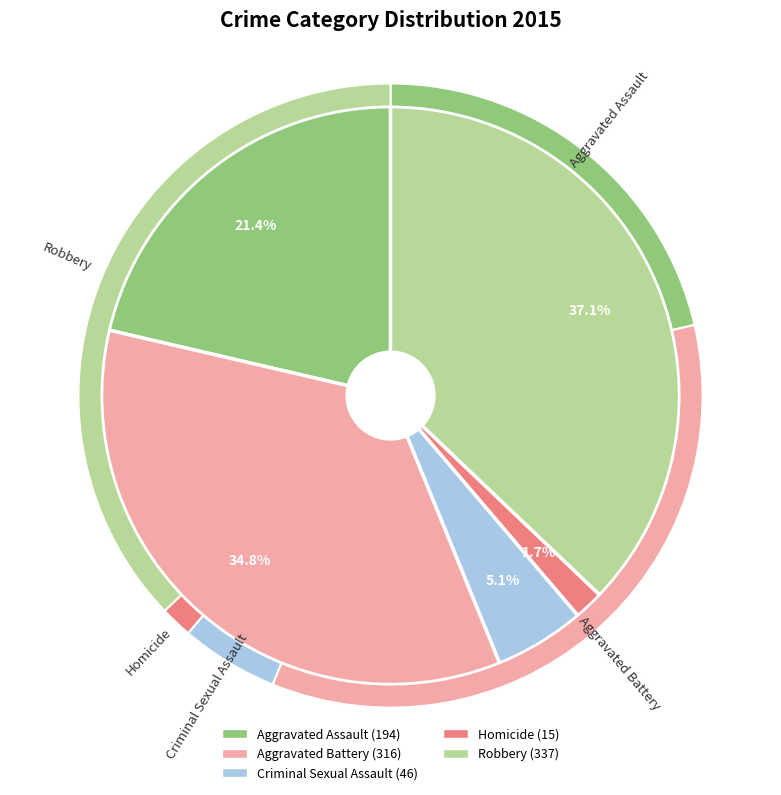

To the nearest percent, what portion does Aggravated Assault represent?

21%